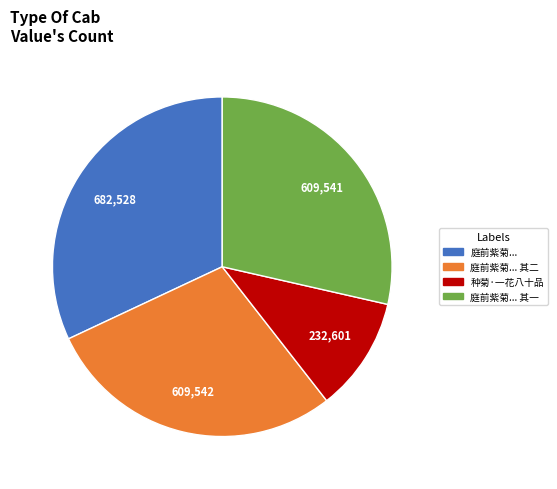

Combined, do 庭前紫菊... 其二 and 庭前紫菊... 其一 account for over 50%?

Yes